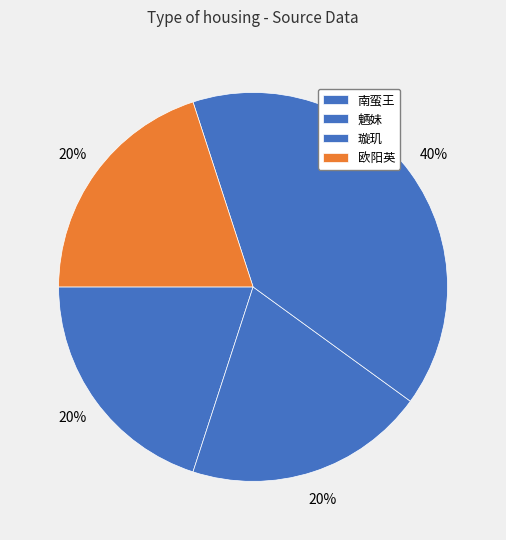

How many slices are in this pie chart?

4